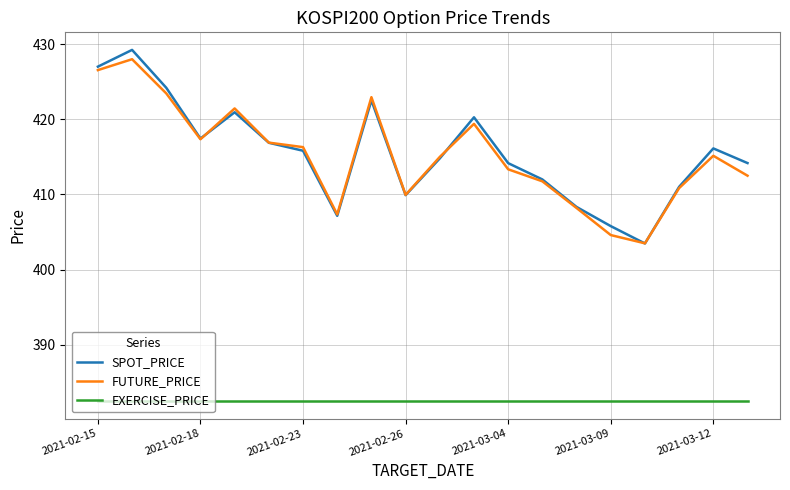

What is the greatest value displayed?

429.2